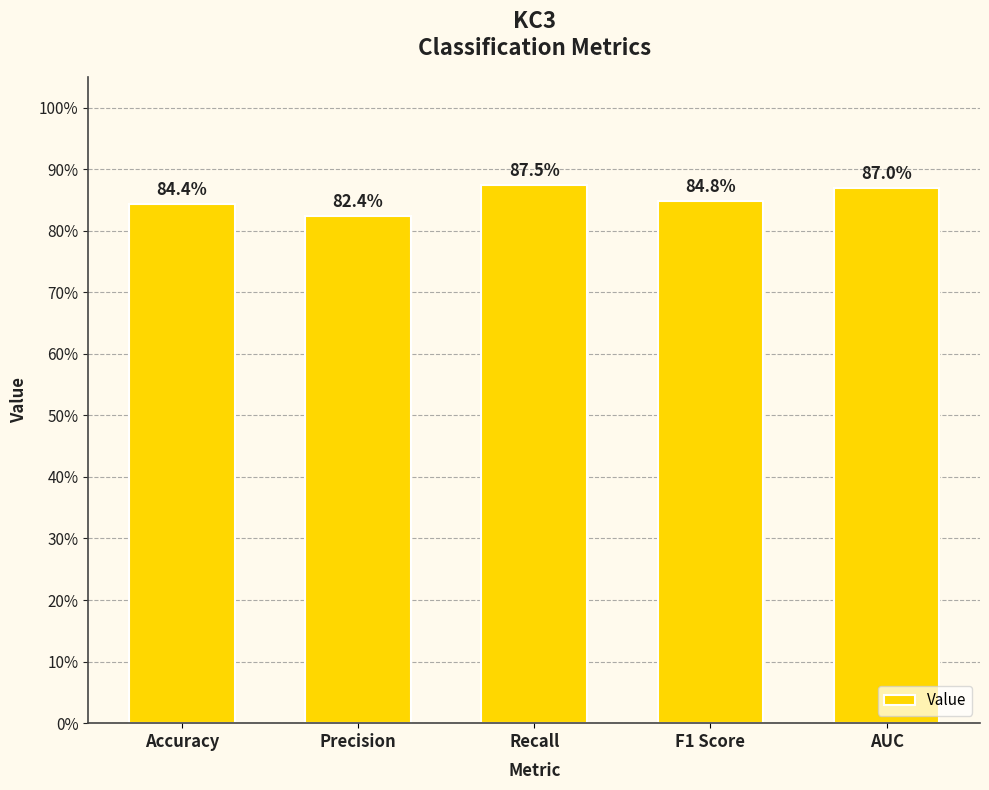

Are the bars horizontal?

No